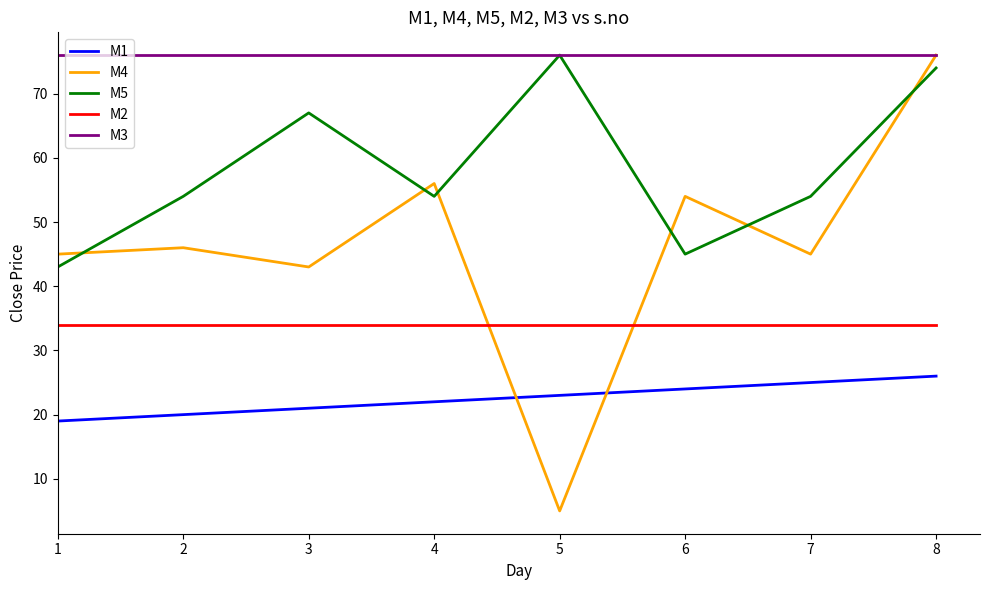

At 7, list the series in order from largest to smallest.

M3, M5, M4, M2, M1